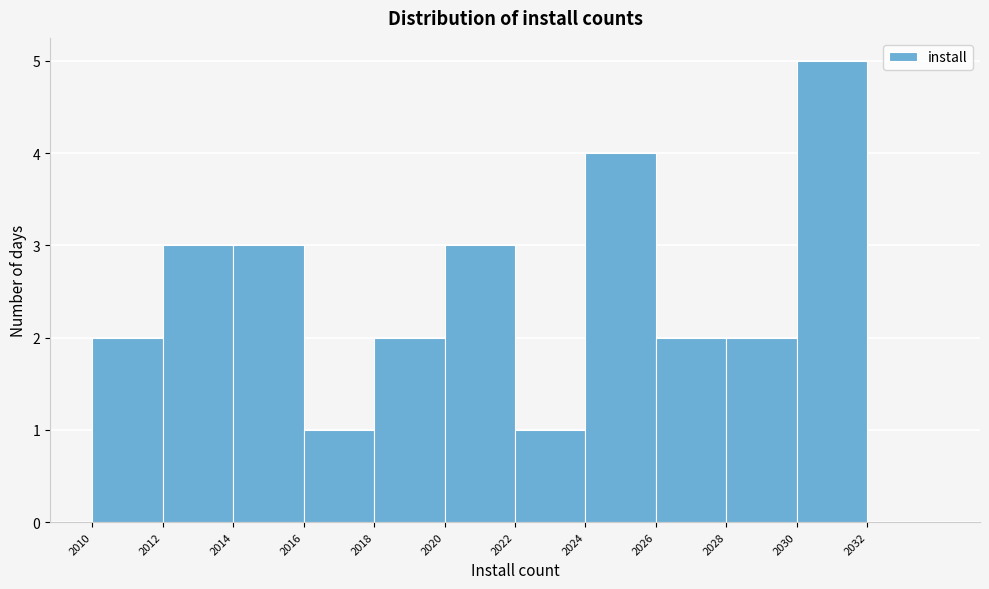

Reading left to right, transcribe this chart: for each bar, give the range it covers on the x-axis and its height. The values are not printed on the chart, so give them approximately, as read against the axis.

2010 to 2012: 2
2012 to 2014: 3
2014 to 2016: 3
2016 to 2018: 1
2018 to 2020: 2
2020 to 2022: 3
2022 to 2024: 1
2024 to 2026: 4
2026 to 2028: 2
2028 to 2030: 2
2030 to 2032: 5
2032 to 2034: 0